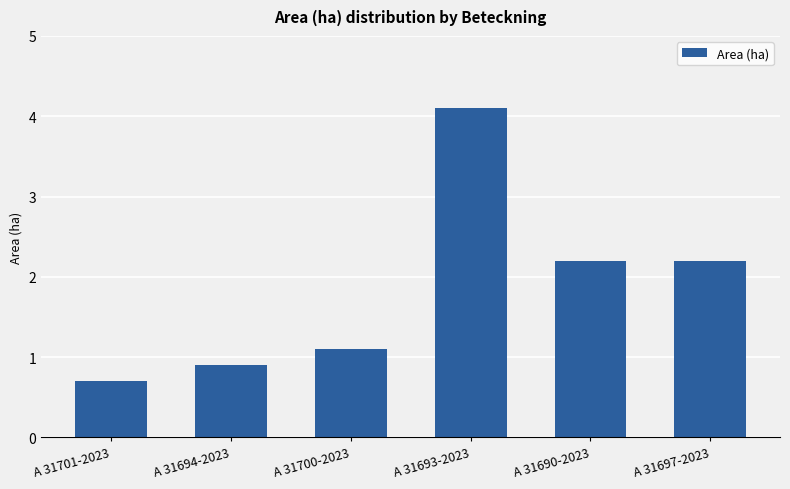

Reading left to right, what are all the values shown in this chart?

A 31701-2023=0.7	A 31694-2023=0.9	A 31700-2023=1.1	A 31693-2023=4.1	A 31690-2023=2.2	A 31697-2023=2.2